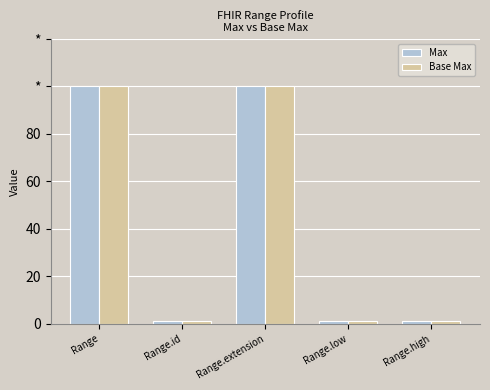

What are all the series names shown in the legend?

Max, Base Max